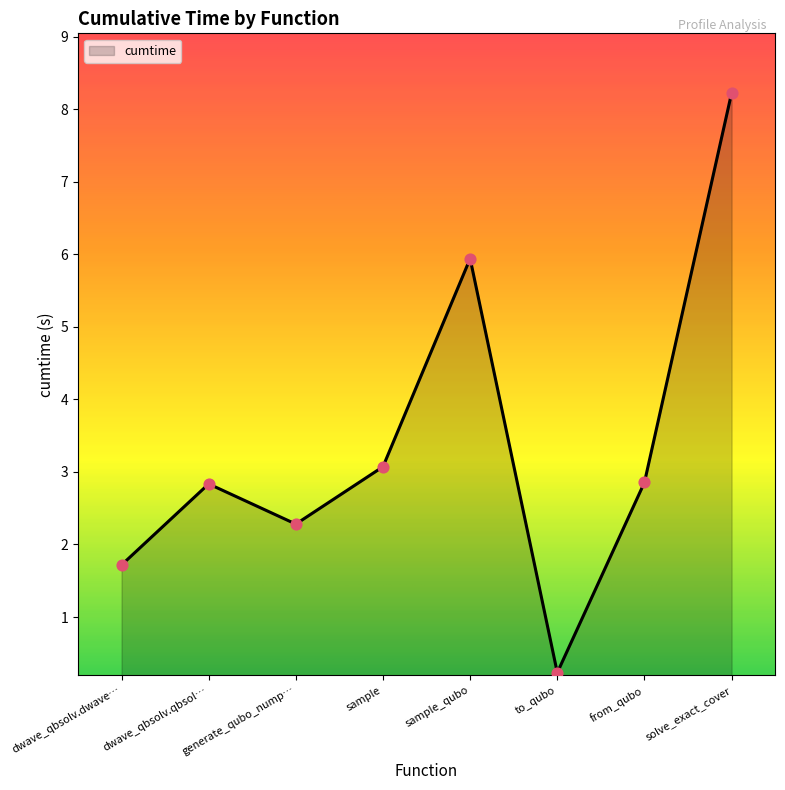

What is the change in value from dwave_qbsolv.qbsol… to generate_qubo_nump…?

-0.6